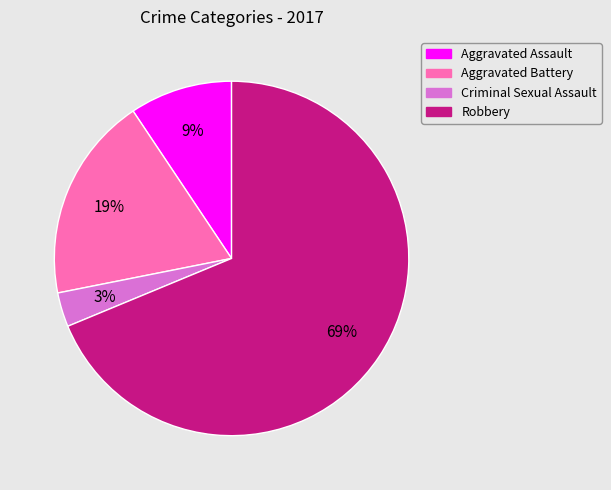

Is it true that Criminal Sexual Assault is 3% of the pie?

True